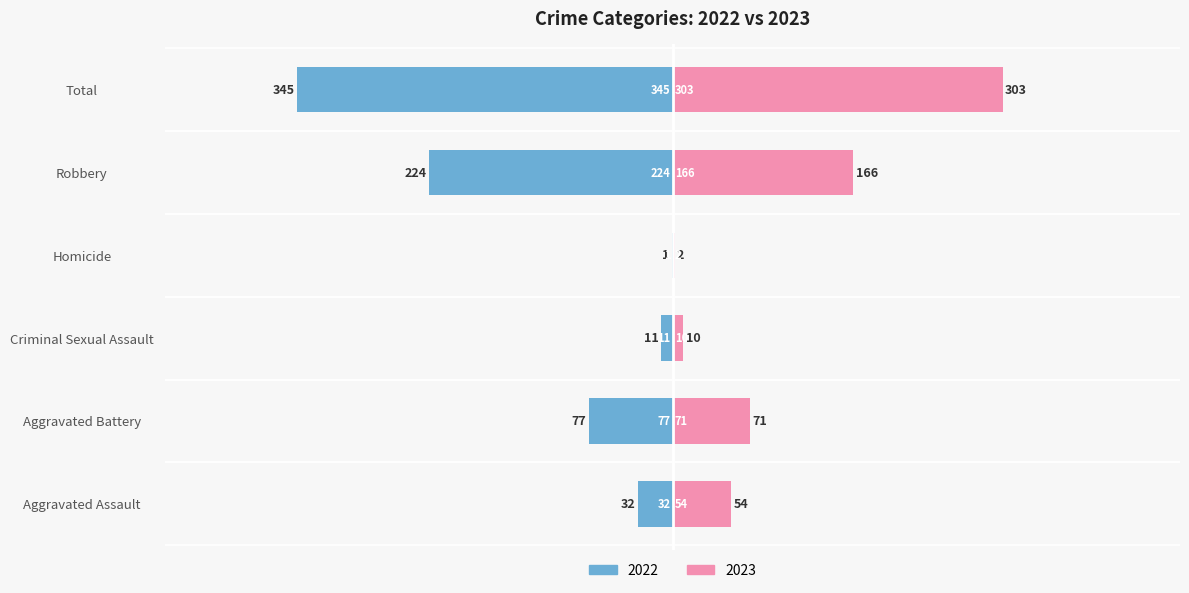

Are the bars grouped side by side (vs. stacked)?

Yes